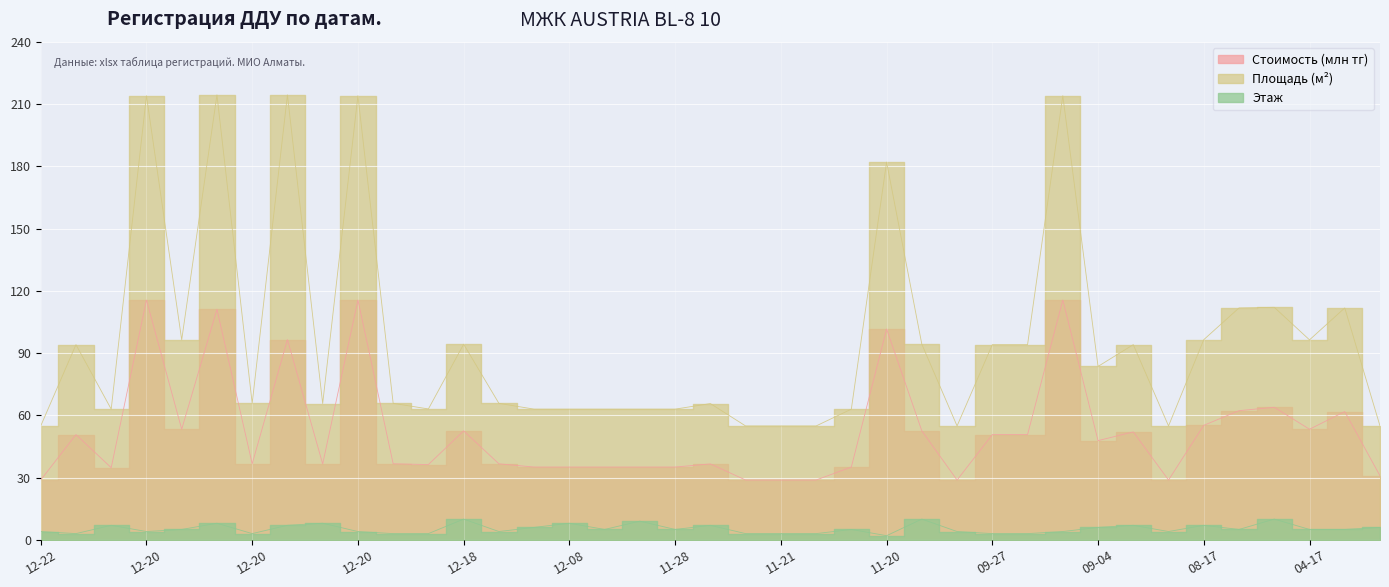

What is the label of the 35th point from the left?

2023-06-02